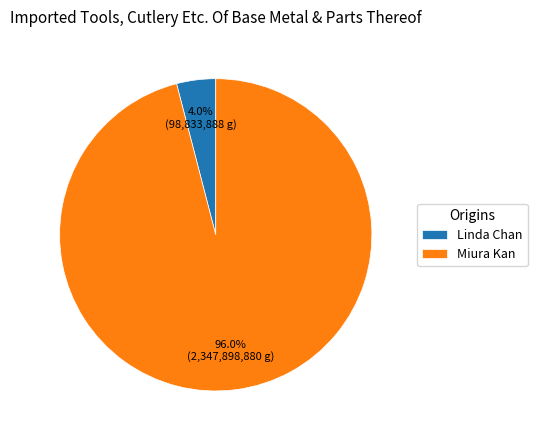

Is Miura Kan the majority of the pie?

Yes